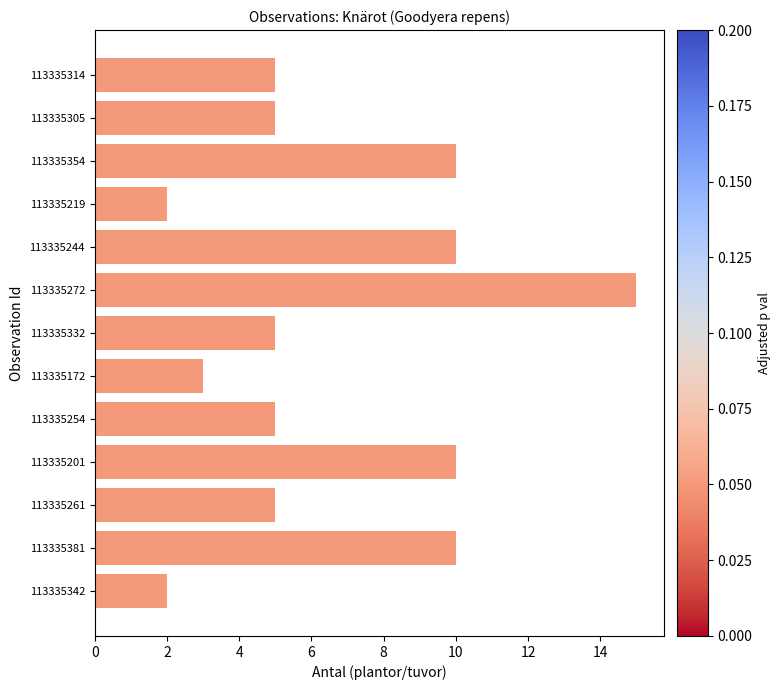

What position from the top is 113335342?

13